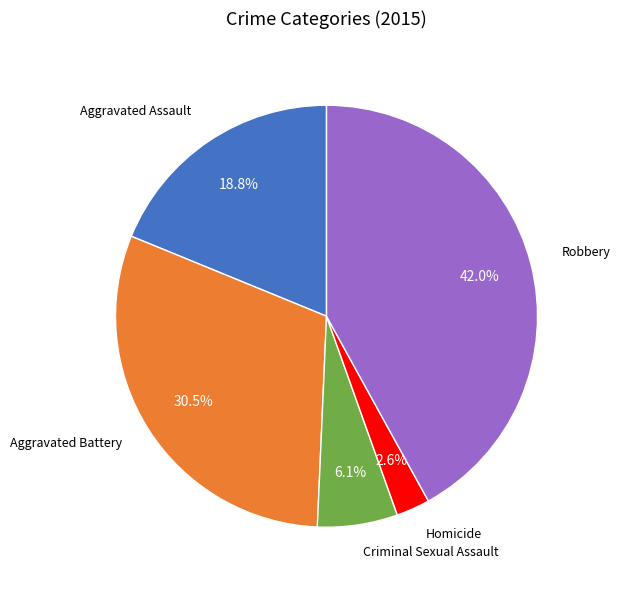

Is there any slice that represents more than half of the pie?

No